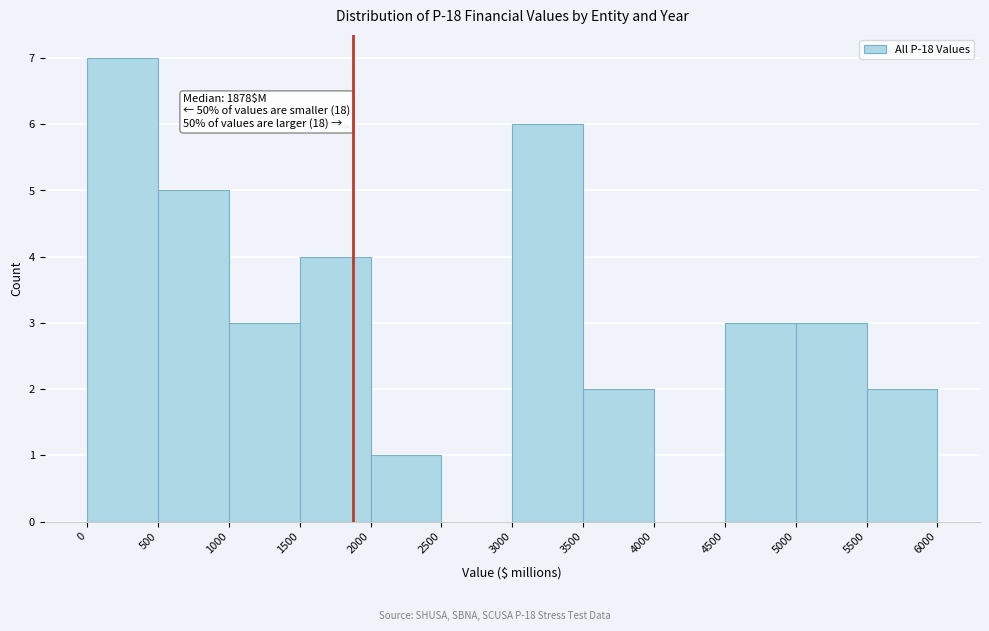

Which range on the x-axis has the tallest bar?

0 to 500